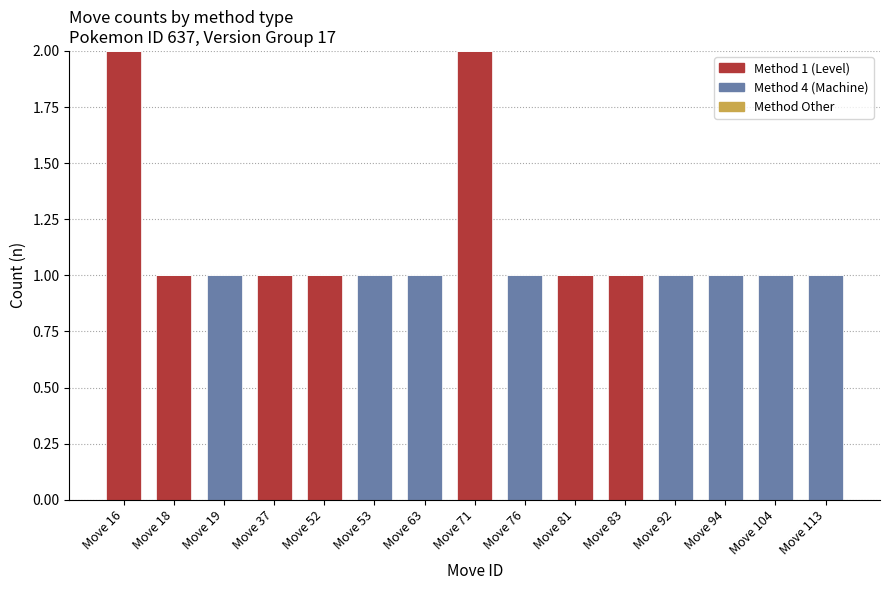

The value of Method 1 (Level) at Move 52 is 1. True or false?

True